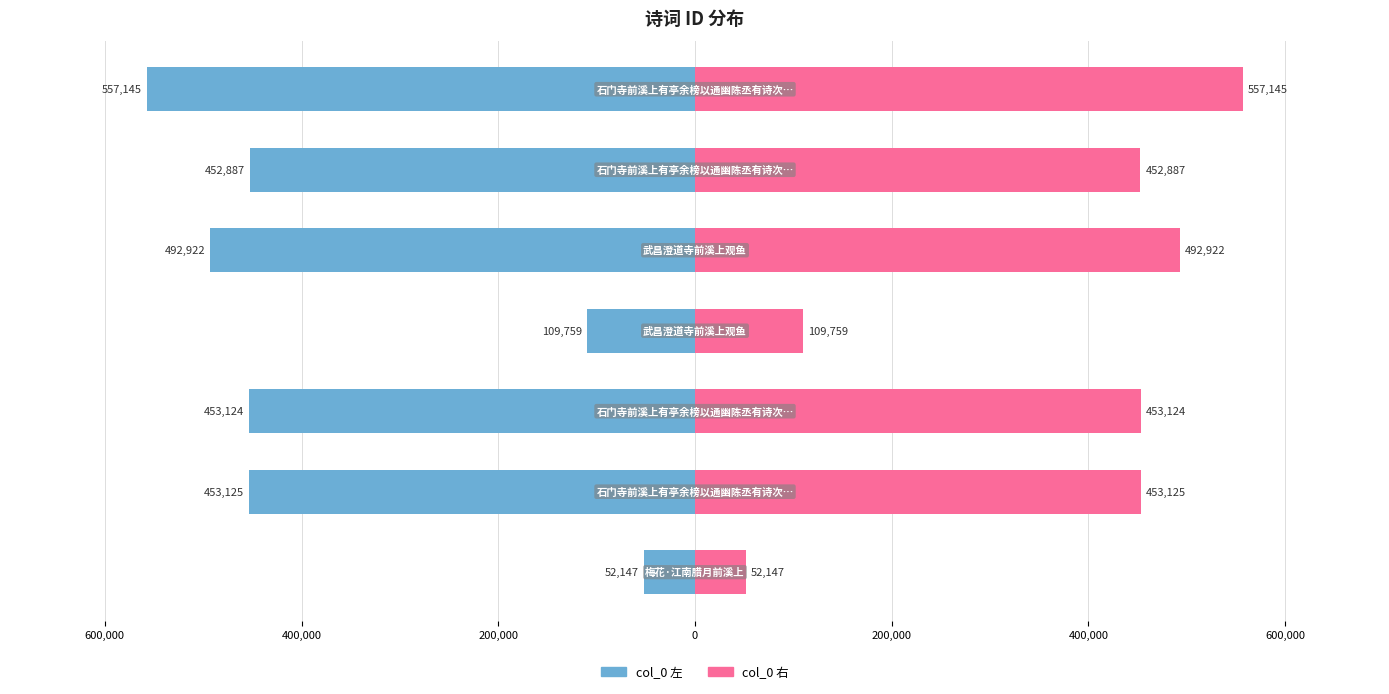

What is the sum of all 右侧 (col_0/2) values?

2571111.5